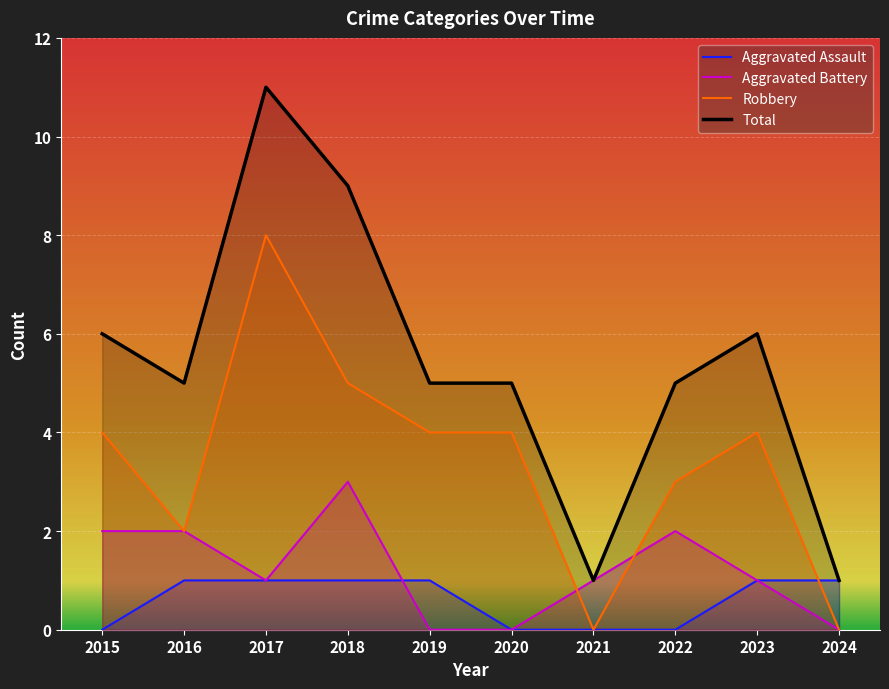

The value of Total at 2017 is 16. True or false?

False